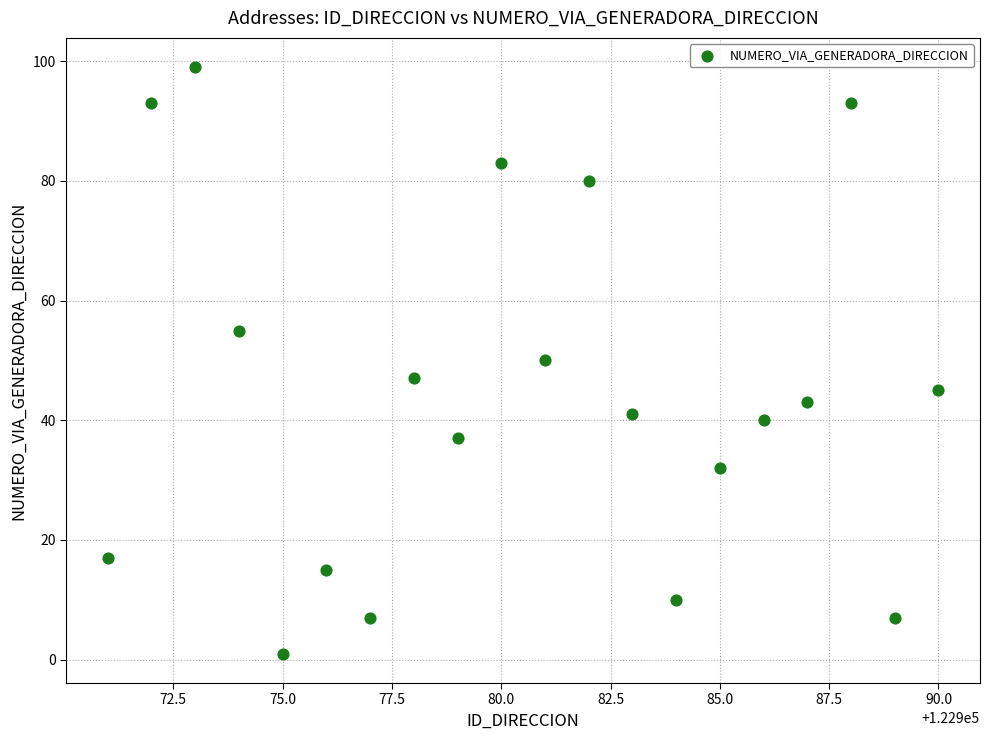

What is the range of Y values (max minus min)?

98